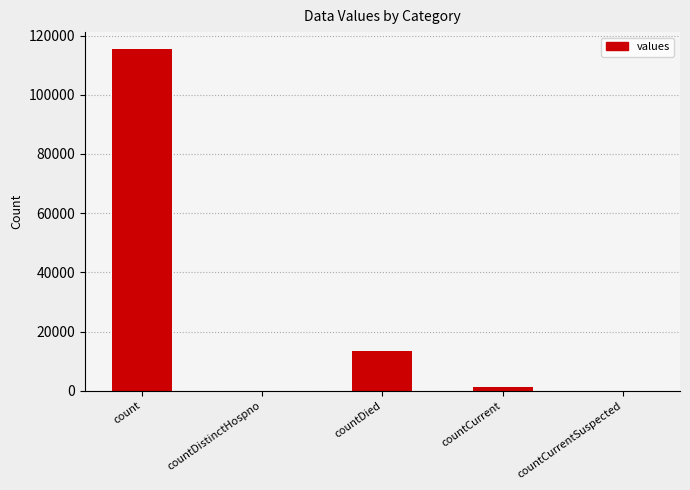

What is the approximate value at countCurrent?

1383